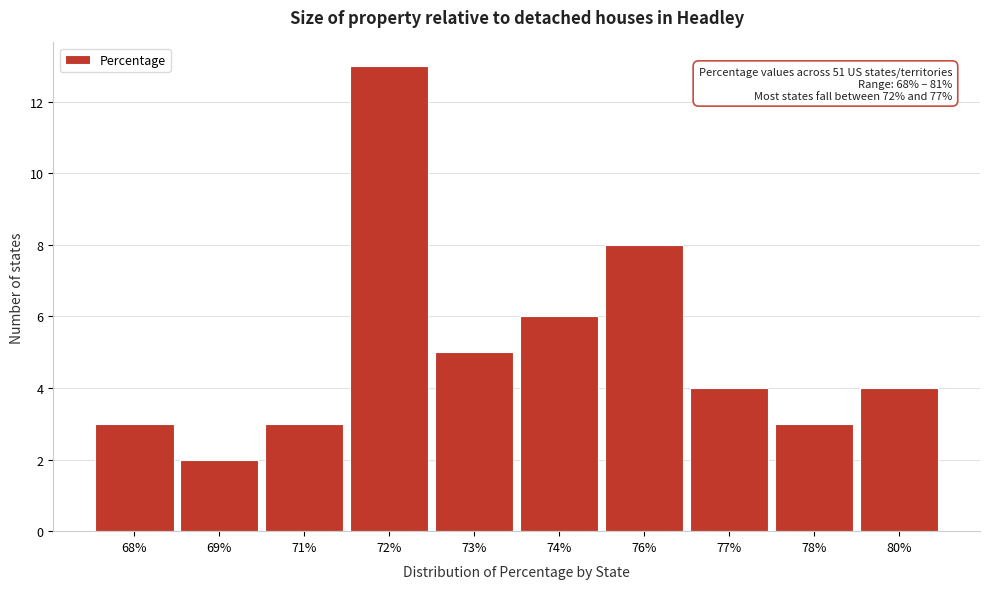

Reading right to left, extract all data points from this chart.

4	3	4	8	6	5	13	3	2	3